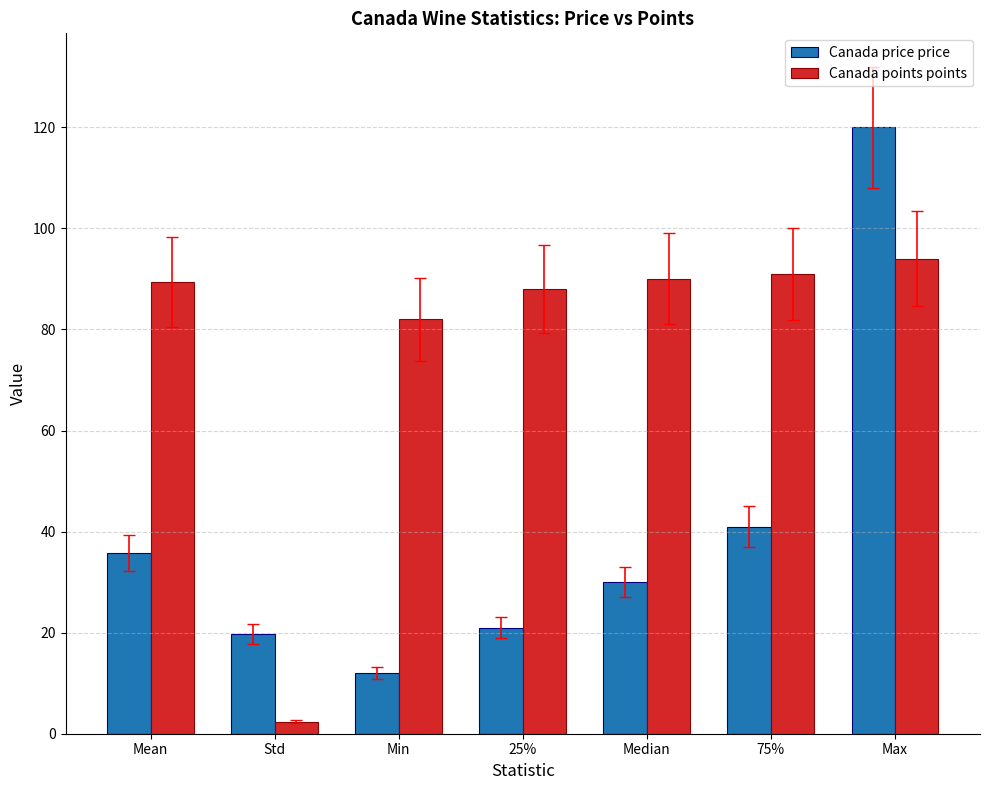

What is the label of the 4th bar from the left?

25%